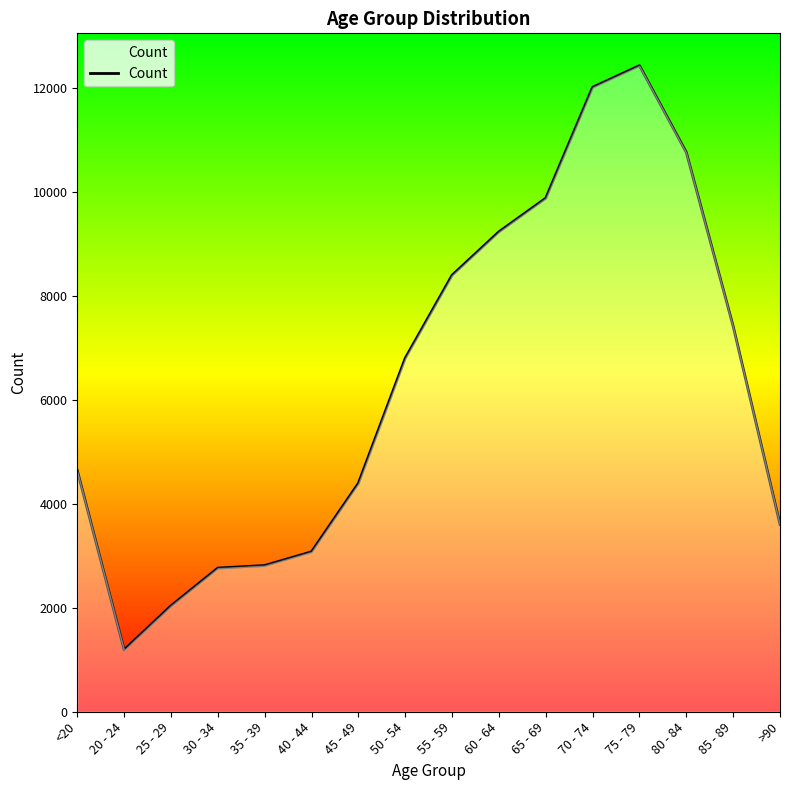

Count the number of data series in this chart.

1